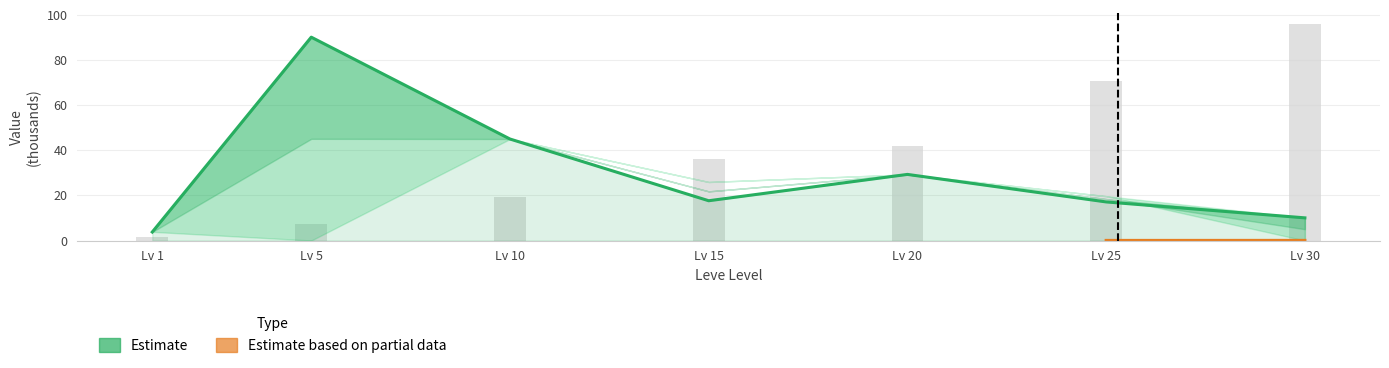

List the labels in order of value, smallest first.

Lv 1, Lv 30, Lv 25, Lv 15, Lv 20, Lv 10, Lv 5